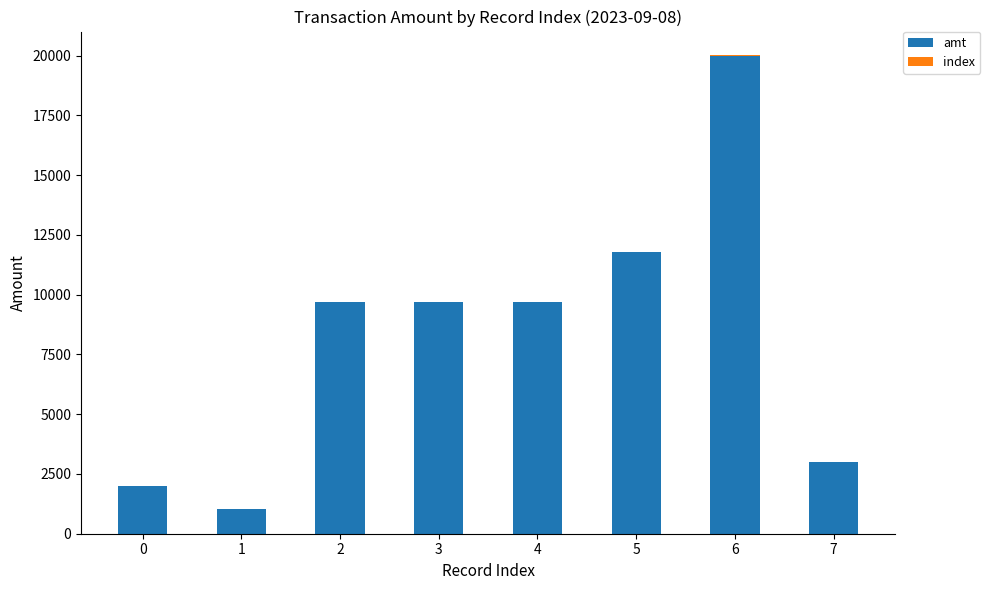

Are the bars grouped side by side (vs. stacked)?

No